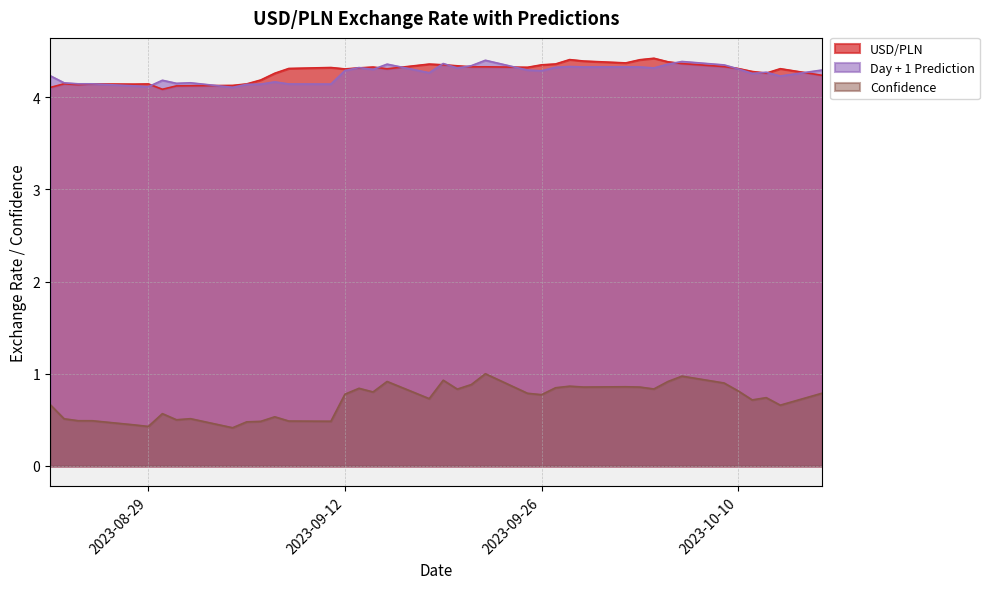

How many lines are shown in the chart?

3